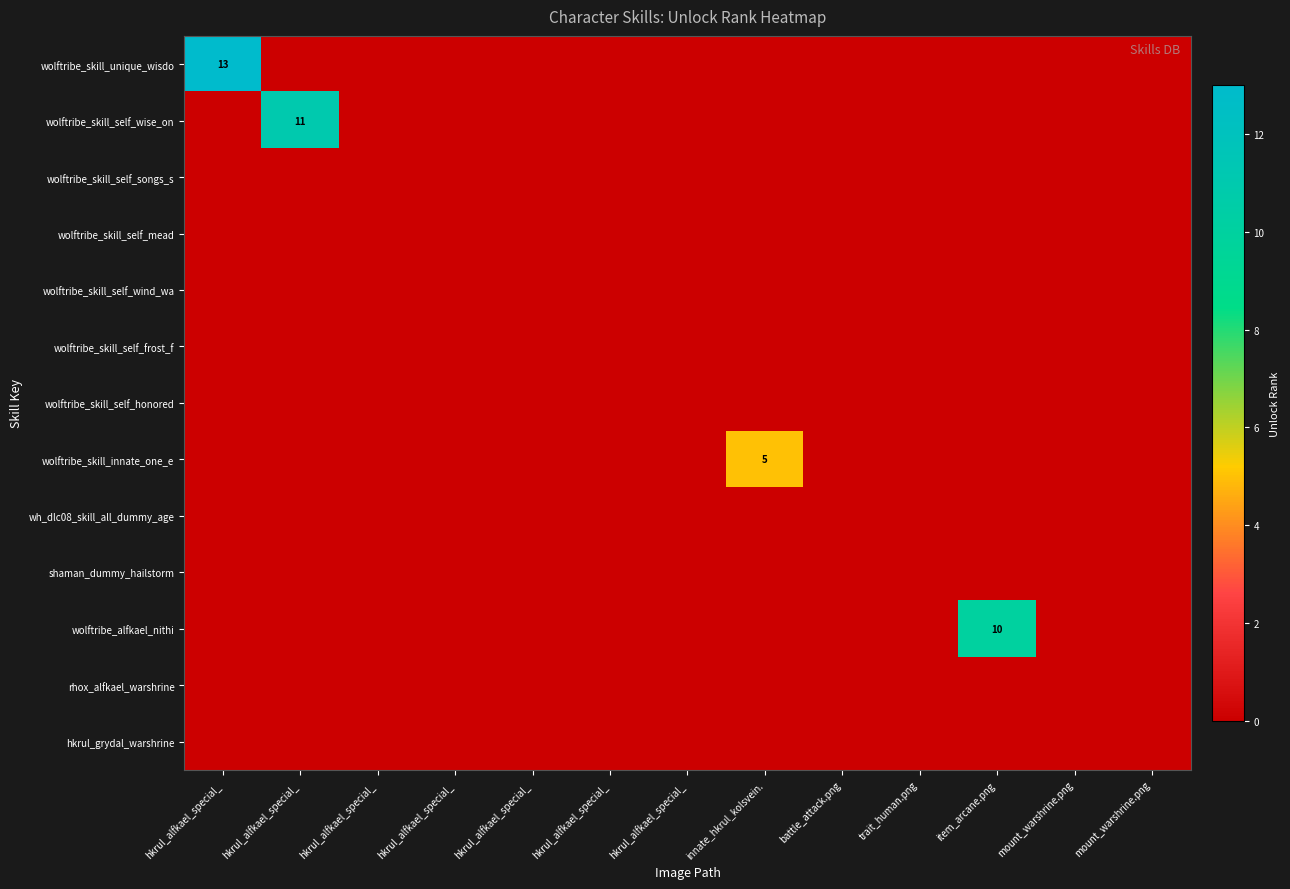

Rank the categories by shaman_dummy_hailstorm value from lowest to highest.

hkrul_alfkael_special_, hkrul_alfkael_special_, hkrul_alfkael_special_, hkrul_alfkael_special_, hkrul_alfkael_special_, hkrul_alfkael_special_, hkrul_alfkael_special_, innate_hkrul_kolsvein., battle_attack.png, trait_human.png, item_arcane.png, mount_warshrine.png, mount_warshrine.png